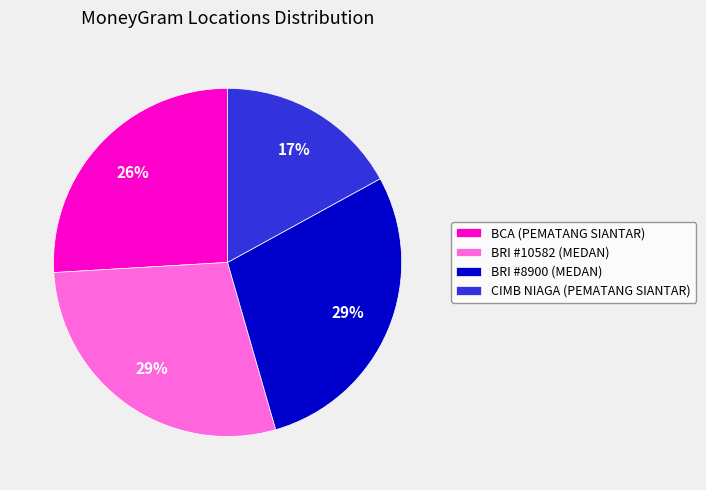

True or false: BRI #8900 (MEDAN) accounts for 29% of the total.

True